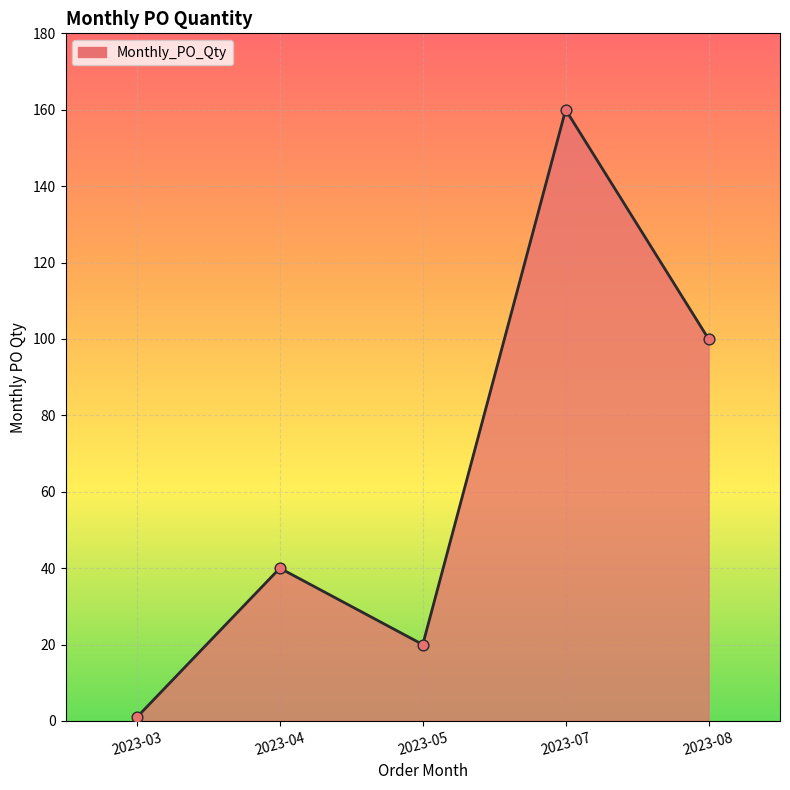

What is the change in value from 2023-04 to 2023-08?

+60